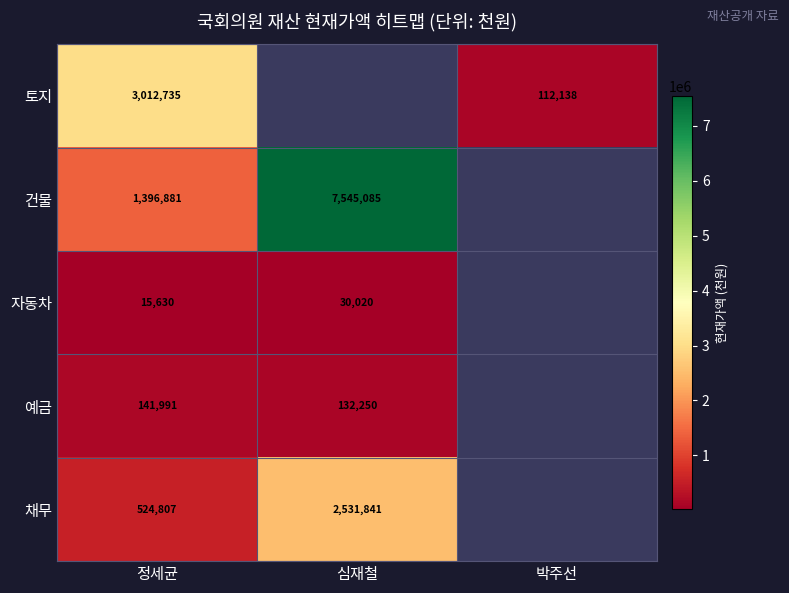

The 자동차 series shows 9796 at 정세균. True or false?

False